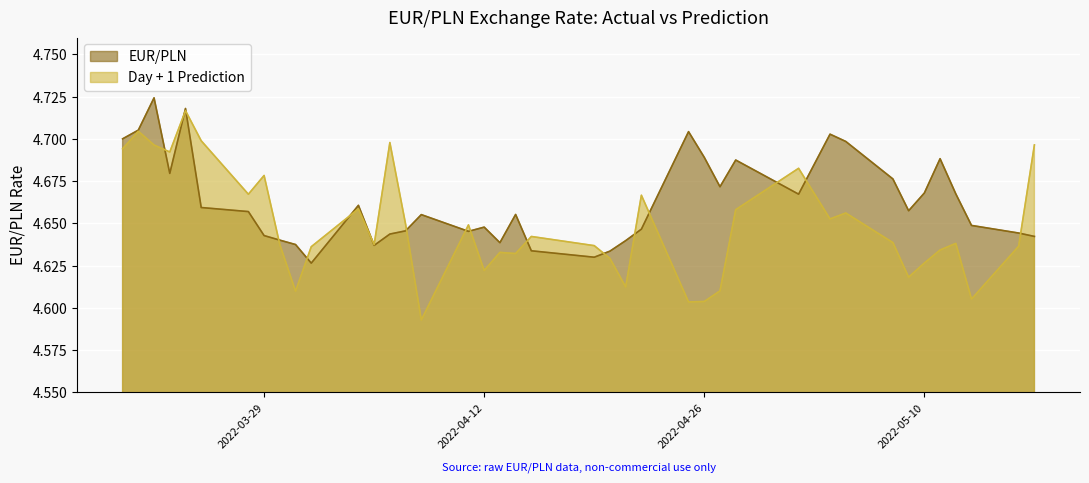

Is it true that Day + 1 Prediction equals 4.6 at 2022-04-08?

True